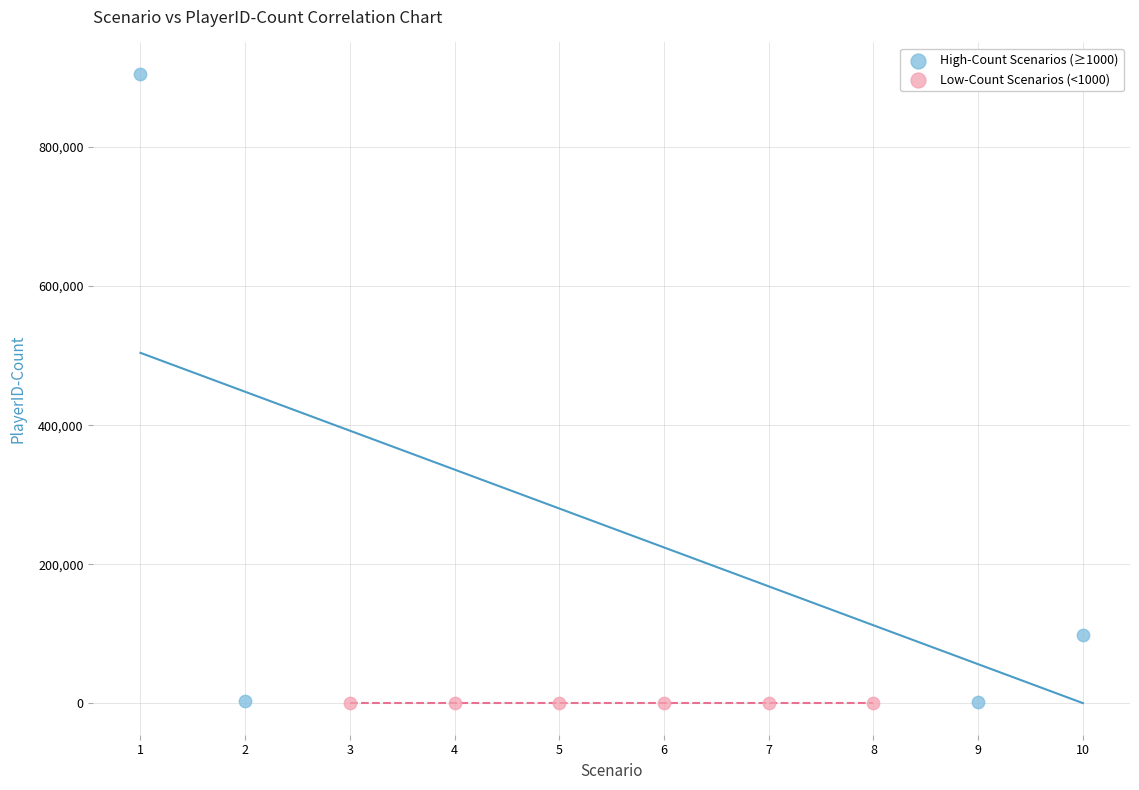

Which series contains the highest Y value?

High-Count Scenarios (≥1000)